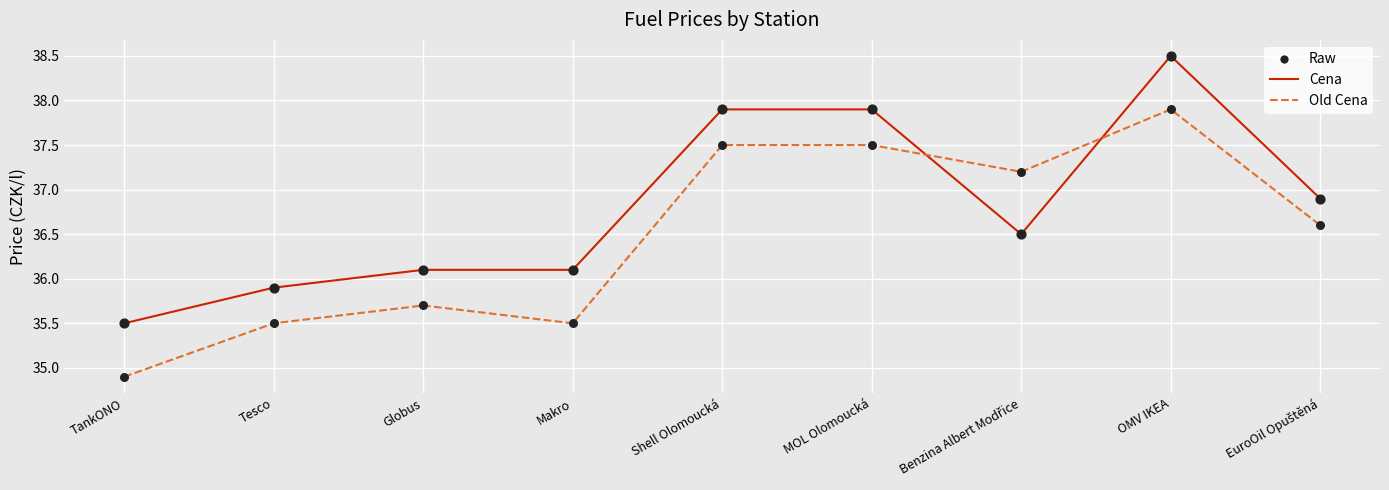

At how many categories does at least one series exceed 35?

9